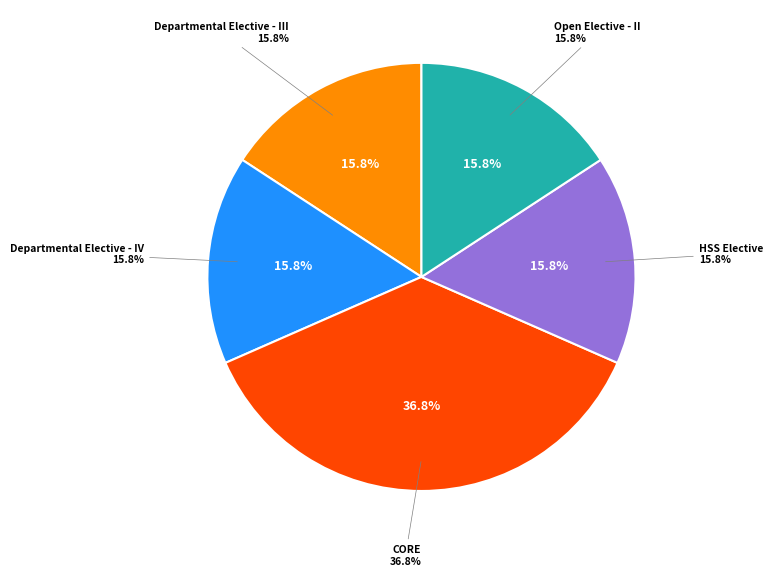

Does Departmental Elective - IV account for over 50% of the chart?

No